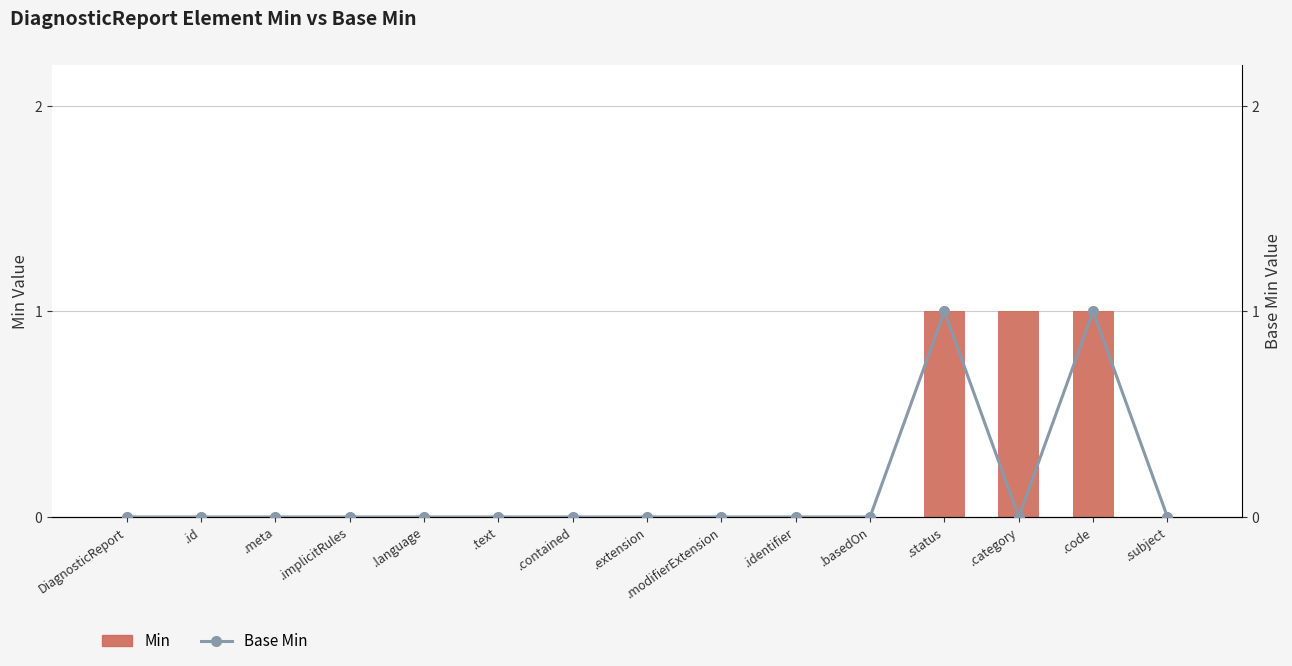

What is the label of the 13th bar from the left?

.category